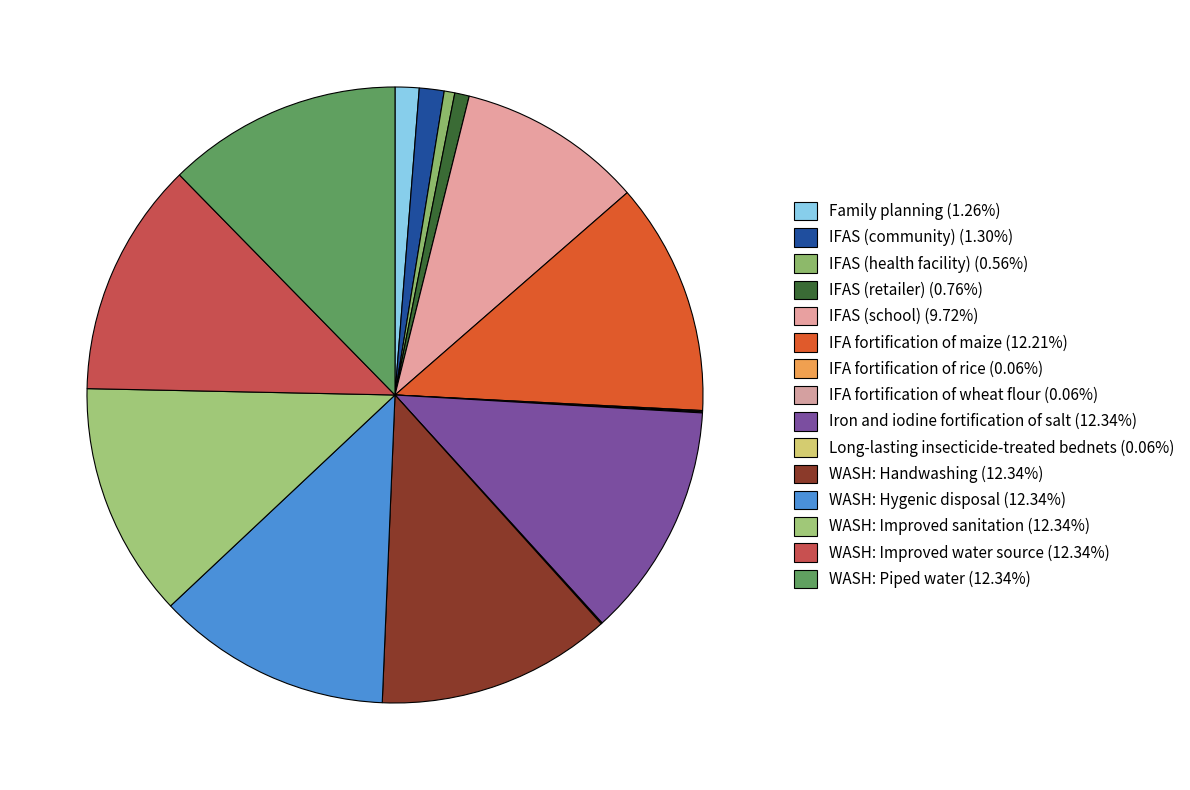

What portion of the pie excludes IFAS (community)?

98.7%